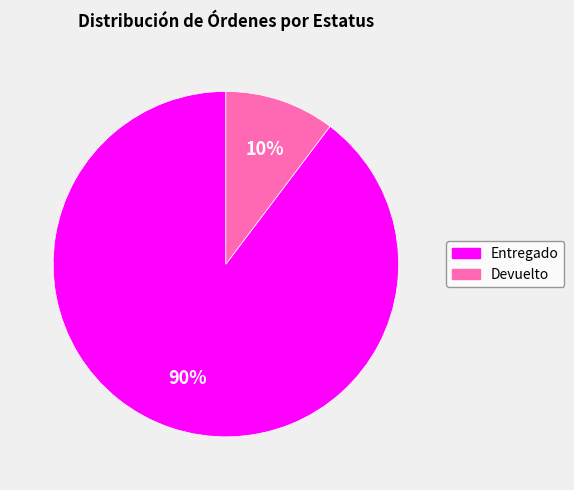

How many slices are in this pie chart?

2